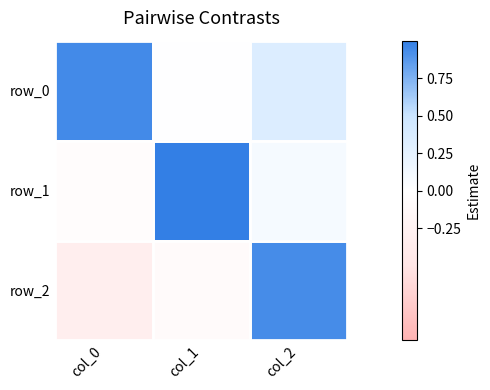

List the series in order of their overall mean, highest first.

row_0, row_1, row_2